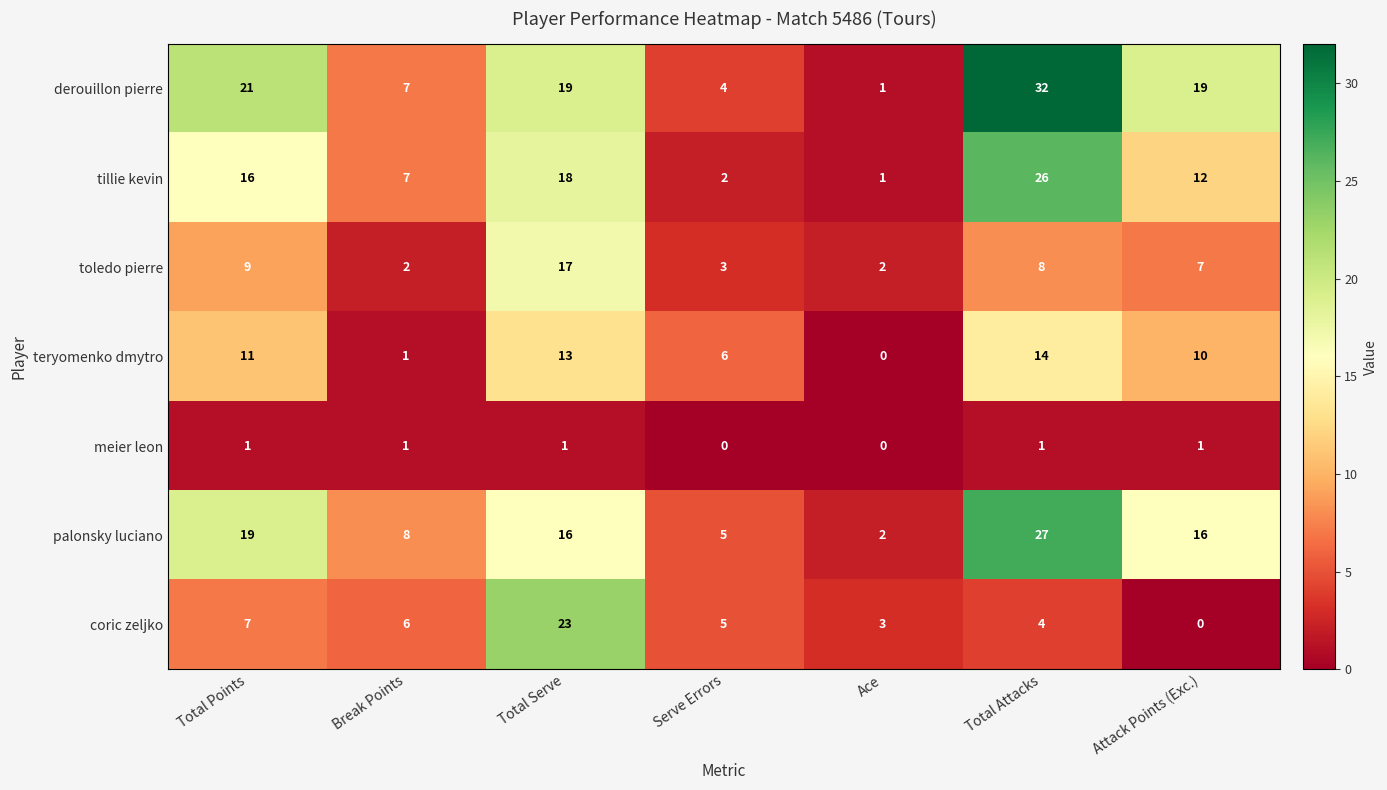

How many palonsky luciano values are between 5 and 19?

5